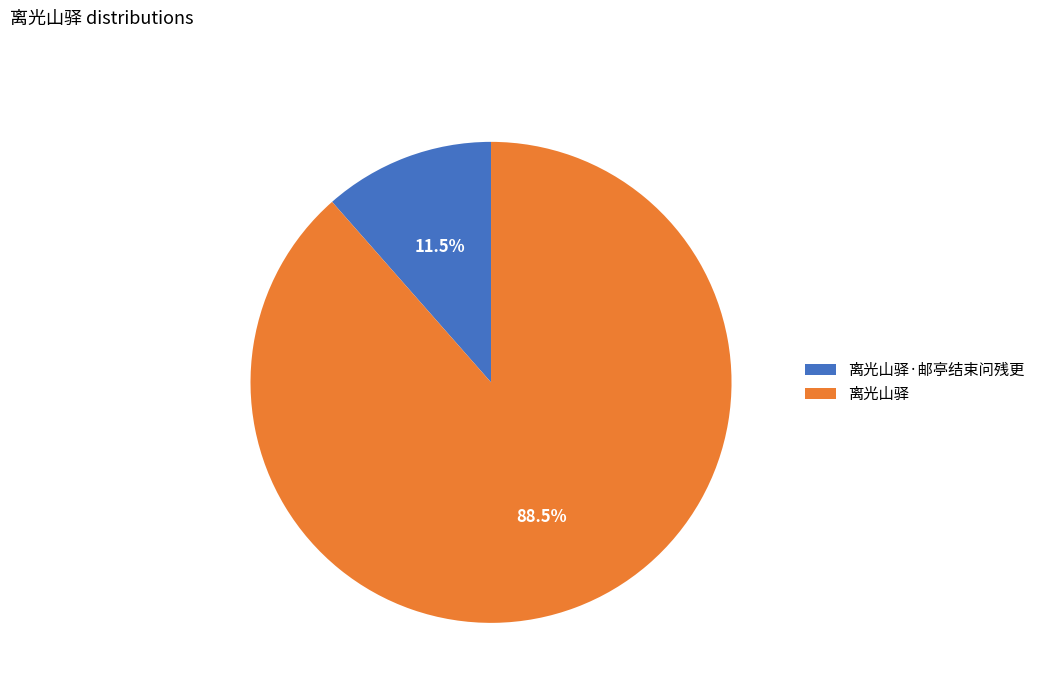

What is the smallest slice in the pie chart?

离光山驿·邮亭结束问残更